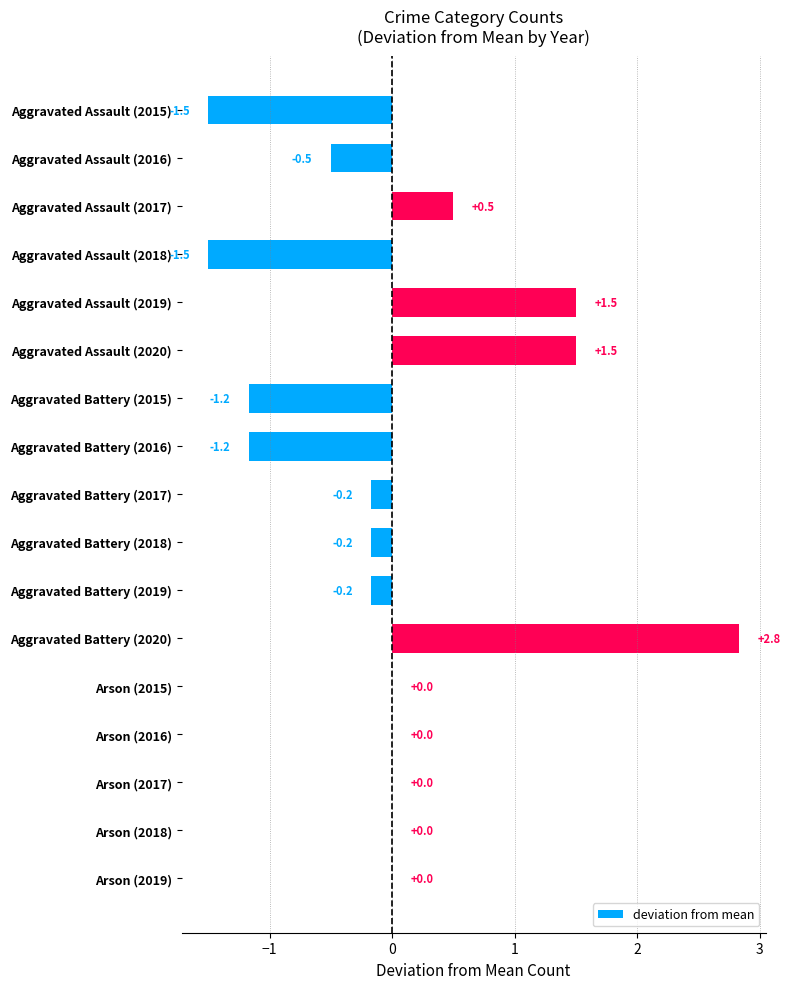

Reading top to bottom, list all the values displayed in this chart.

Aggravated Assault (2015)=-1.5	Aggravated Assault (2016)=-0.5	Aggravated Assault (2017)=0.5	Aggravated Assault (2018)=-1.5	Aggravated Assault (2019)=1.5	Aggravated Assault (2020)=1.5	Aggravated Battery (2015)=-1.2	Aggravated Battery (2016)=-1.2	Aggravated Battery (2017)=-0.2	Aggravated Battery (2018)=-0.2	Aggravated Battery (2019)=-0.2	Aggravated Battery (2020)=2.8	Arson (2015)=0.0	Arson (2016)=0.0	Arson (2017)=0.0	Arson (2018)=0.0	Arson (2019)=0.0